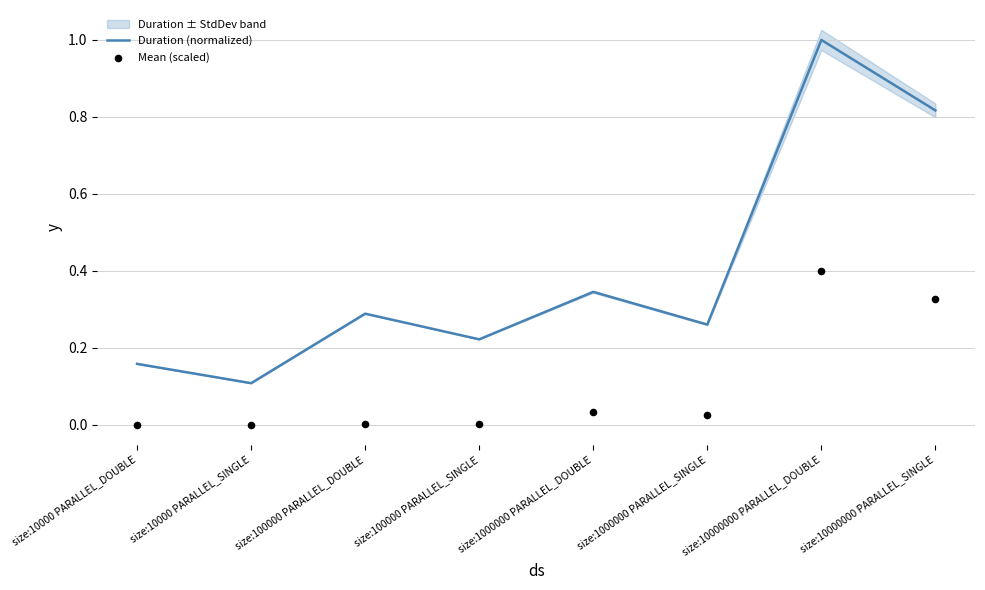

Which series has the largest Y range (max minus min)?

Duration (normalized)